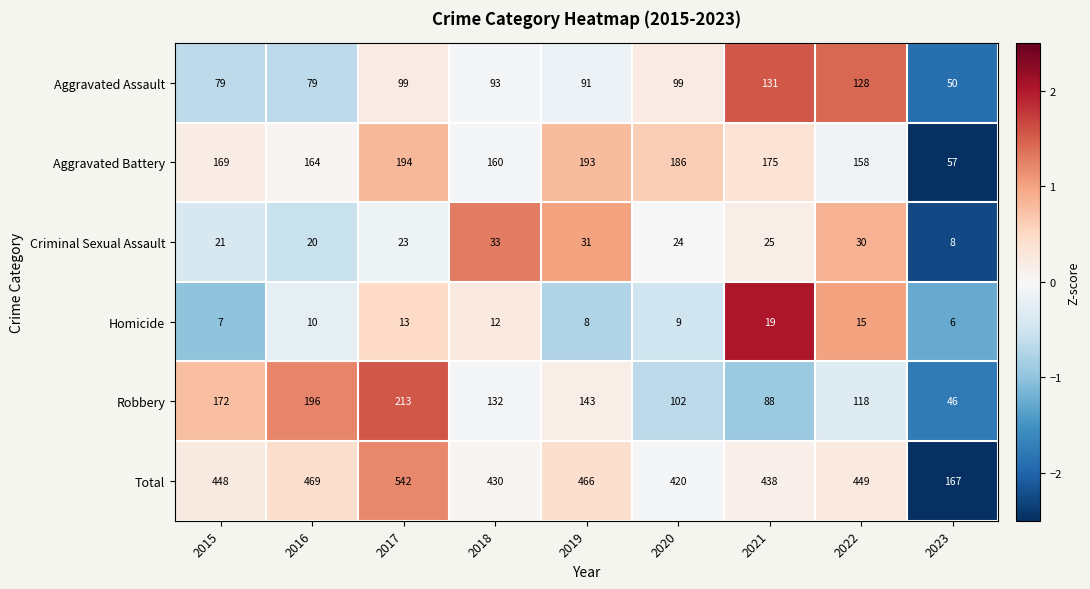

List the labels in order of Criminal Sexual Assault value, smallest first.

2023, 2016, 2015, 2017, 2020, 2021, 2022, 2019, 2018